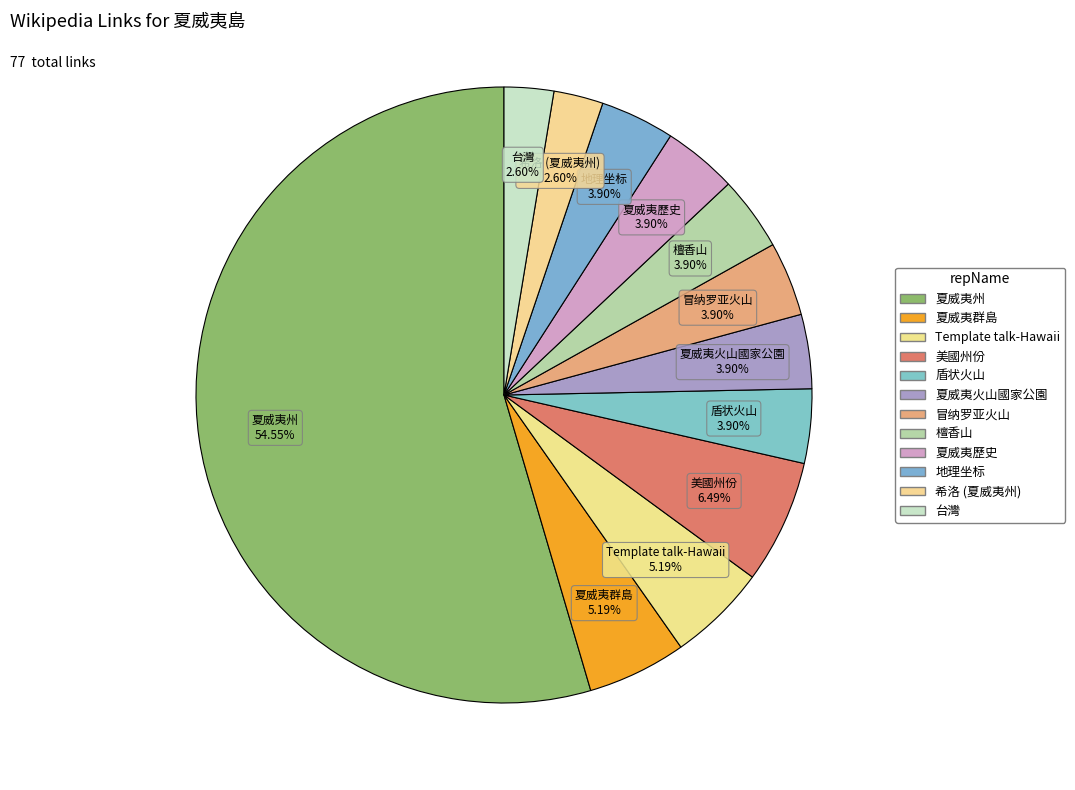

How many segments does this pie chart have?

12